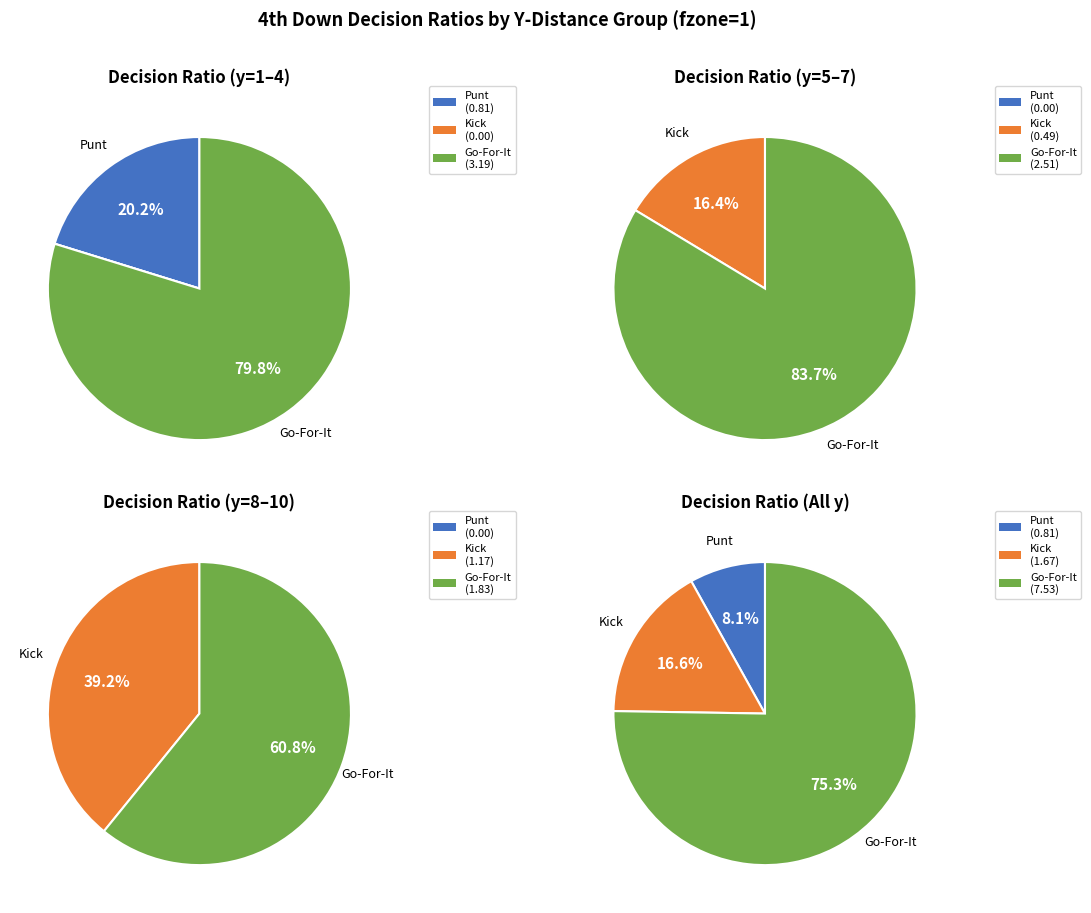

Which has a higher value, y=5 or y=2?

y=2